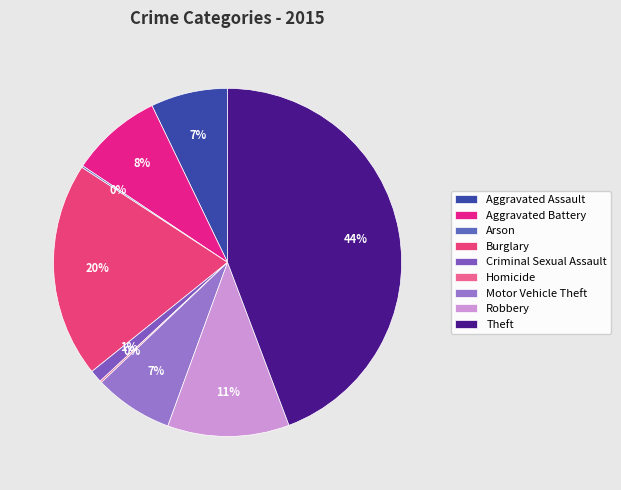

Which has a higher value, Robbery or Criminal Sexual Assault?

Robbery